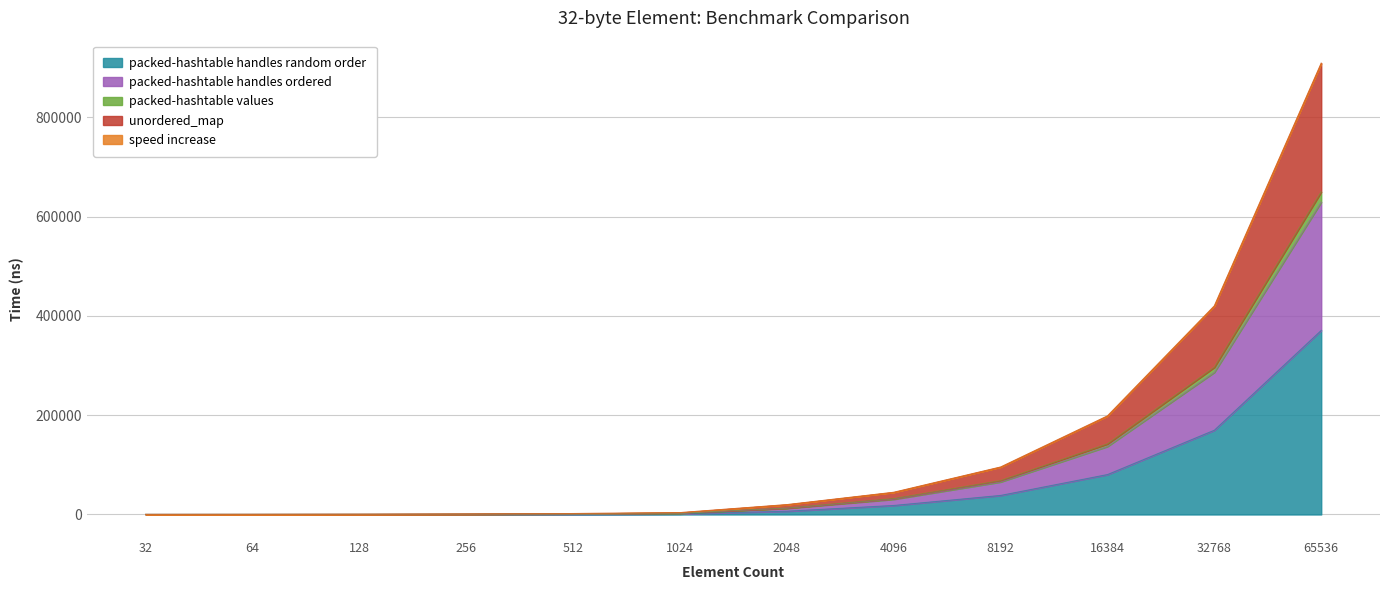

At which category is the sum across all series the highest?

65536